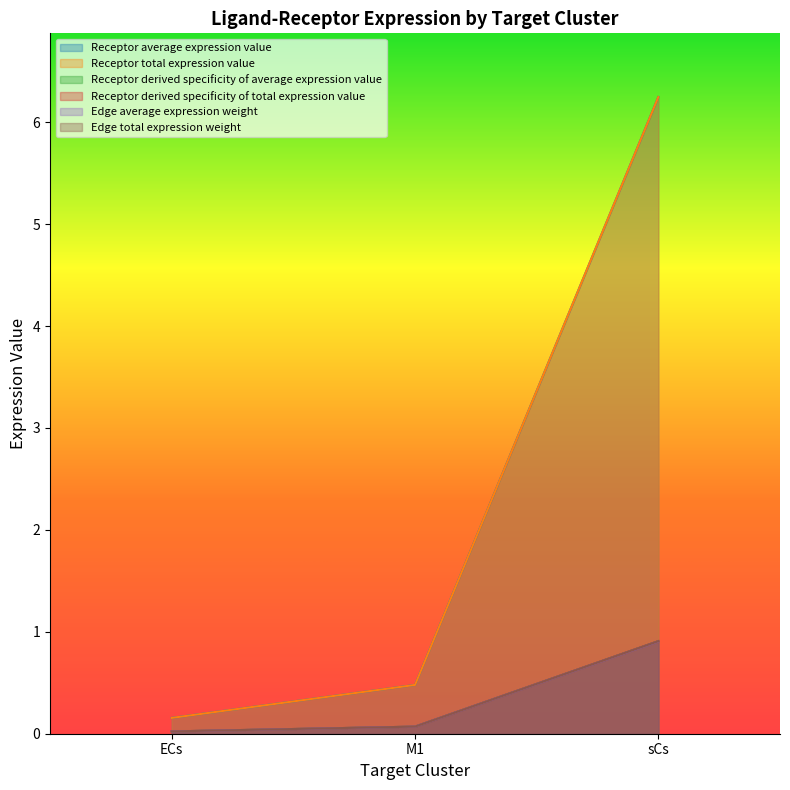

True or false: Receptor total expression value has a value of 6.2 at sCs.

True